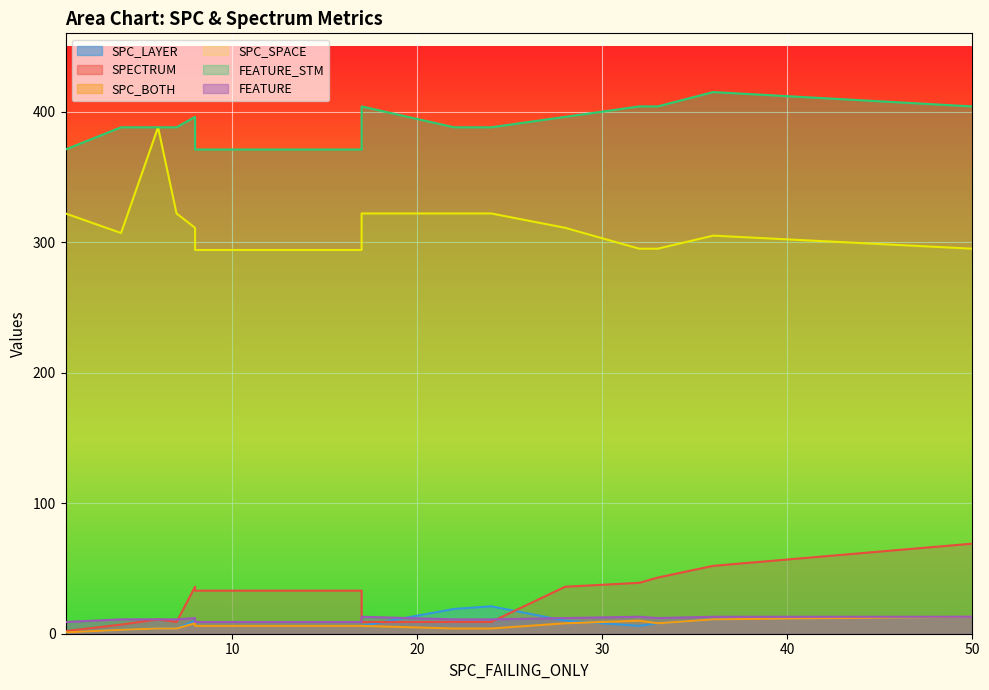

Reading left to right, list all the values displayed in this chart.

SPC_LAYER: 1=1	4=3	6=4	7=4	8=10	8=6	17=6	17=6	22=19	24=21	28=10	32=6	33=8	36=11	50=13
SPECTRUM: 1=2	4=7	6=11	7=9	8=36	8=33	17=33	17=9	22=9	24=9	28=36	32=39	33=43	36=52	50=69
SPC_BOTH: 1=1	4=3	6=4	7=4	8=8	8=6	17=6	17=6	22=4	24=4	28=8	32=10	33=8	36=11	50=13
SPC_SPACE: 1=322	4=307	6=388	7=322	8=311	8=294	17=294	17=322	22=322	24=322	28=311	32=295	33=295	36=305	50=295
FEATURE_STM: 1=371	4=388	6=388	7=388	8=396	8=371	17=371	17=404	22=388	24=388	28=396	32=404	33=404	36=415	50=404
FEATURE: 1=9	4=11	6=11	7=11	8=12	8=9	17=9	17=13	22=11	24=11	28=12	32=13	33=12	36=13	50=13